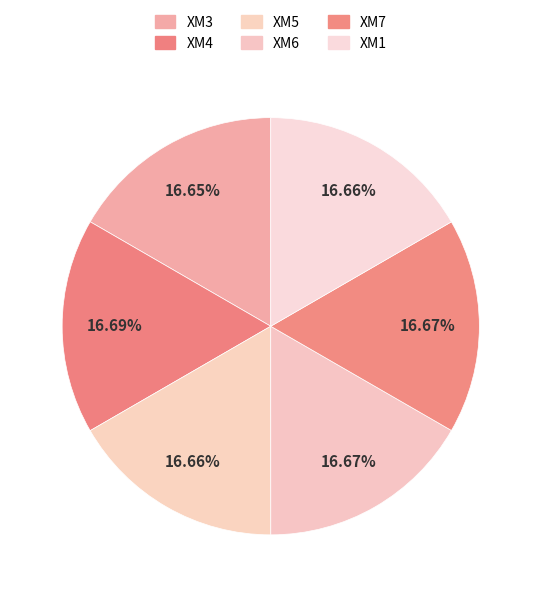

Approximately how many times larger is the value at XM3 compared to XM6?

1.0